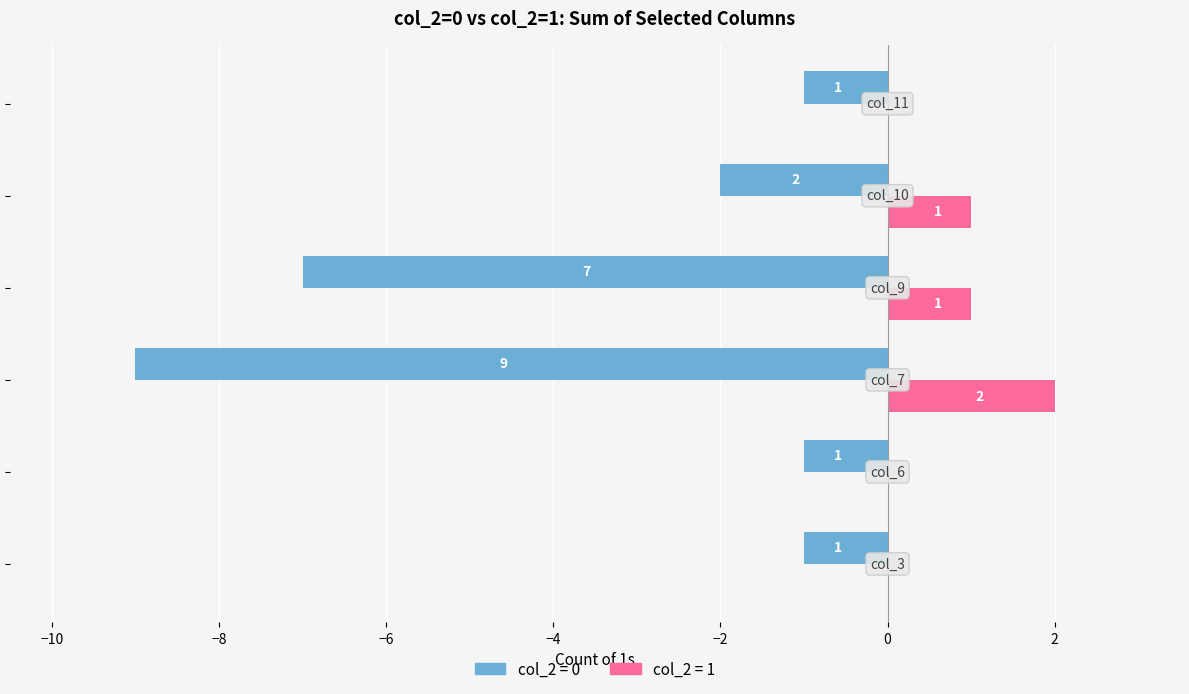

Is it true that col_2=0 equals -9 at −8?

True